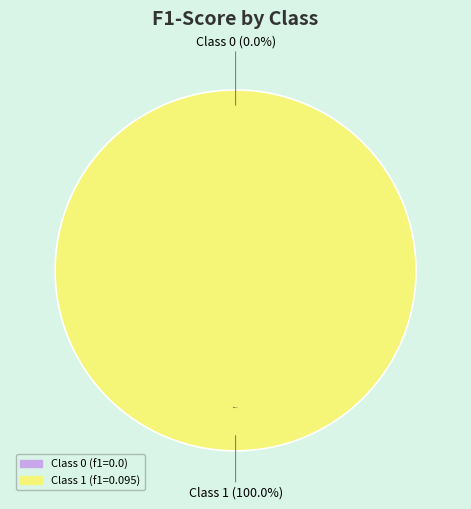

How many segments does this pie chart have?

2